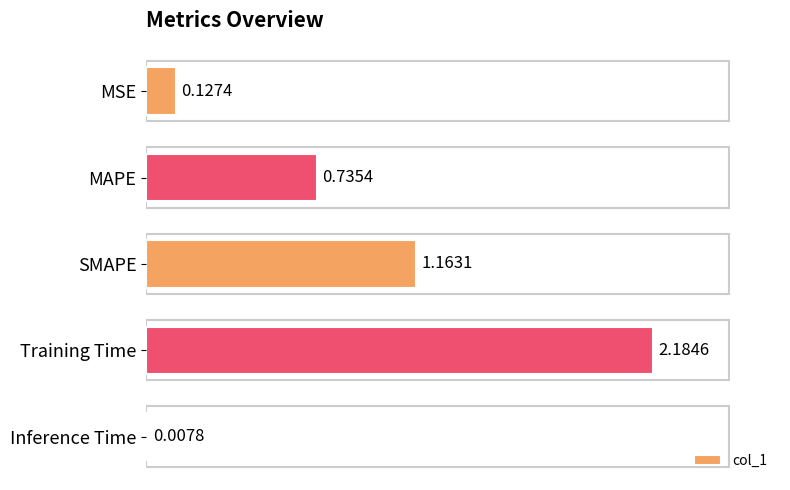

What is the change in value from Training Time to Inference Time?

-2.2